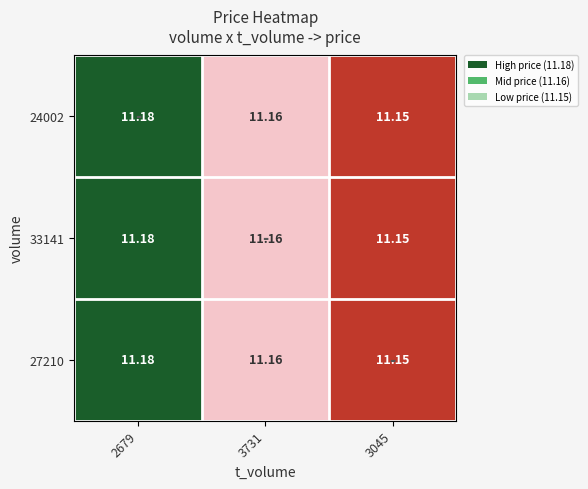

Which series has the widest spread of values?

24002